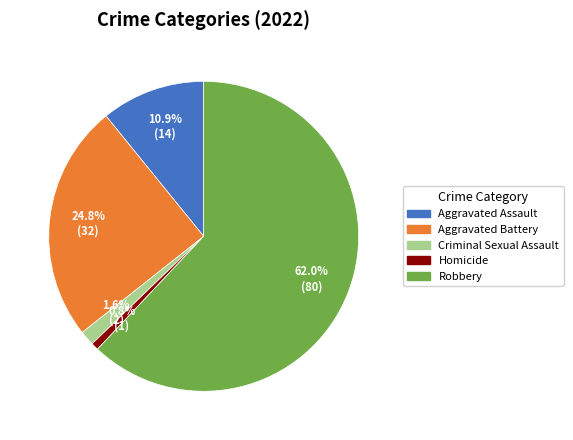

Count the number of slices in the pie.

5